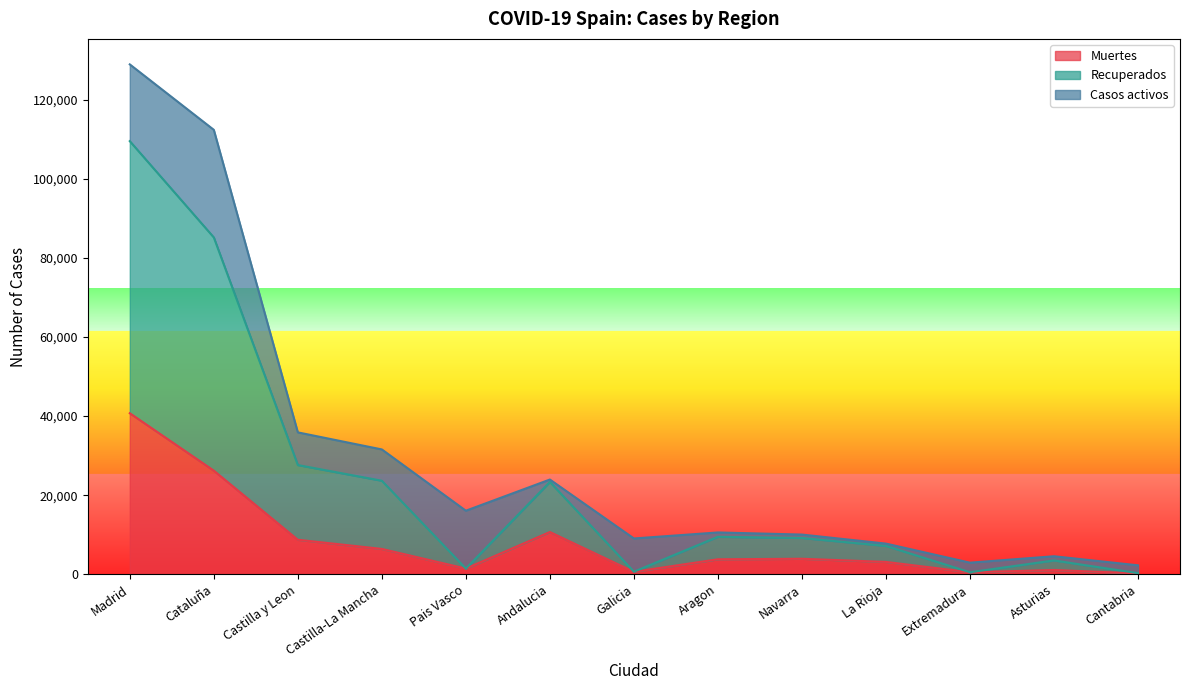

What is the total value across all series at Aragon?

10564